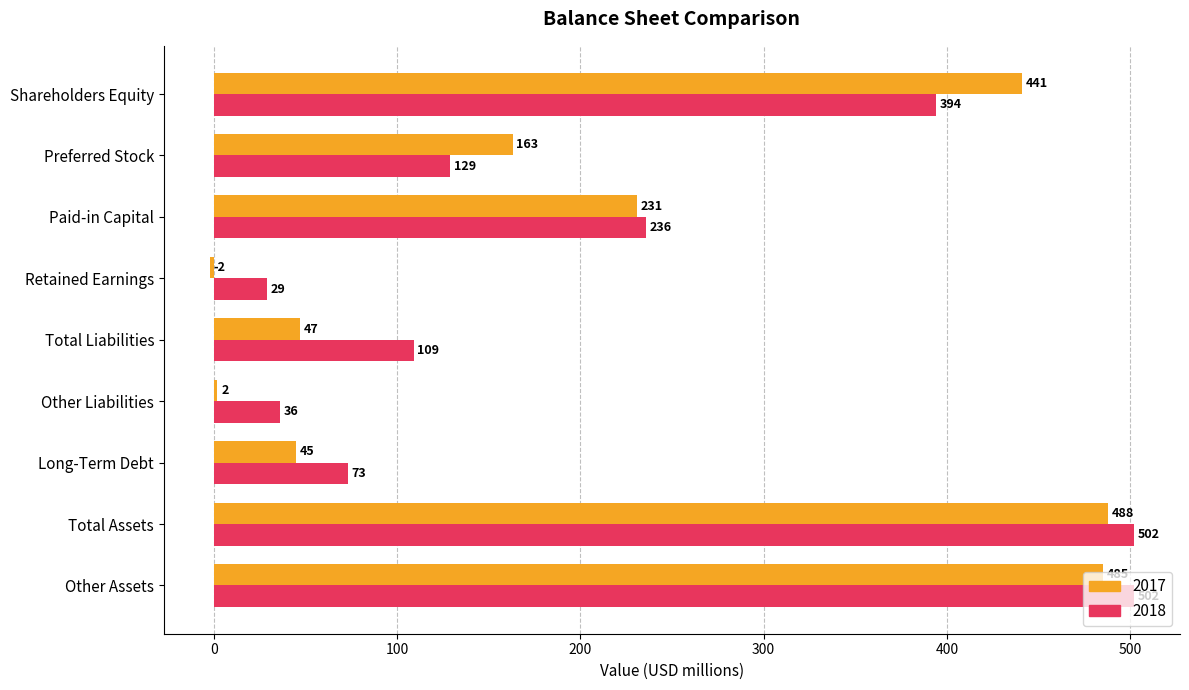

The value of 2017 at Total Assets is 488. True or false?

True